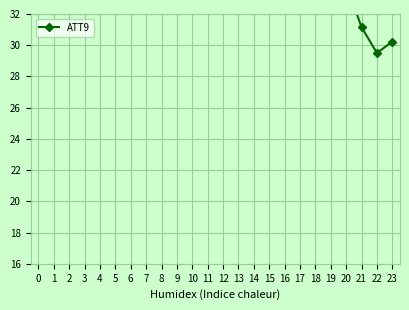

What is the minimum value shown in the chart?

29.5